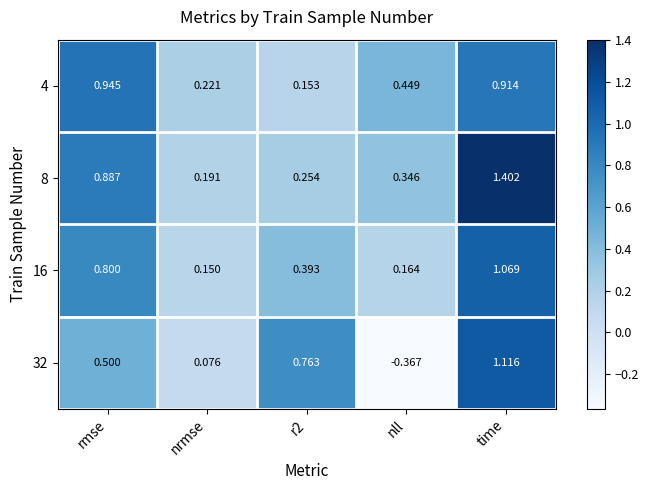

Which category has the lowest value across all series?

nll